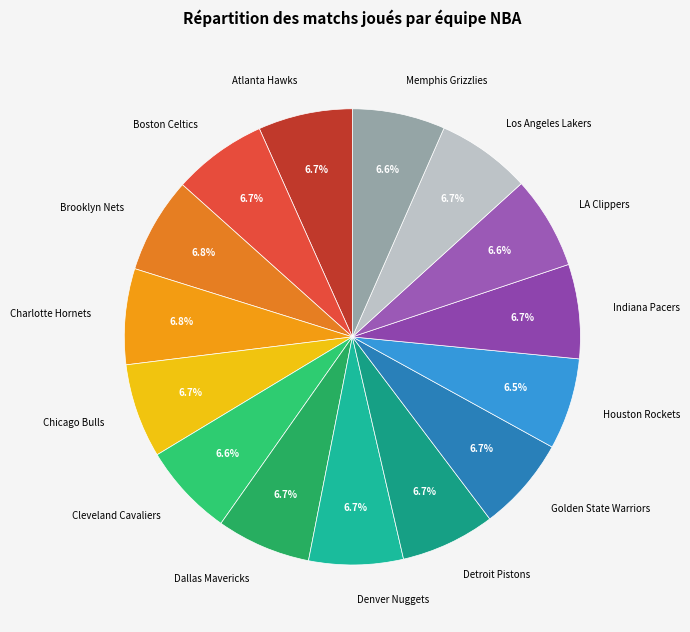

What percentage is the Detroit Pistons slice, to the nearest percent?

7%